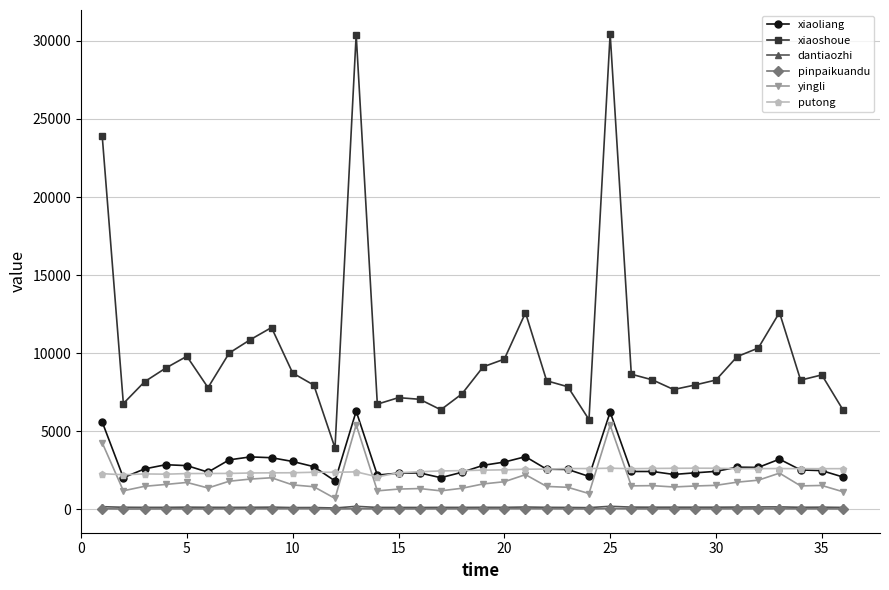

True or false: xiaoliang and dantiaozhi intersect in this chart.

False